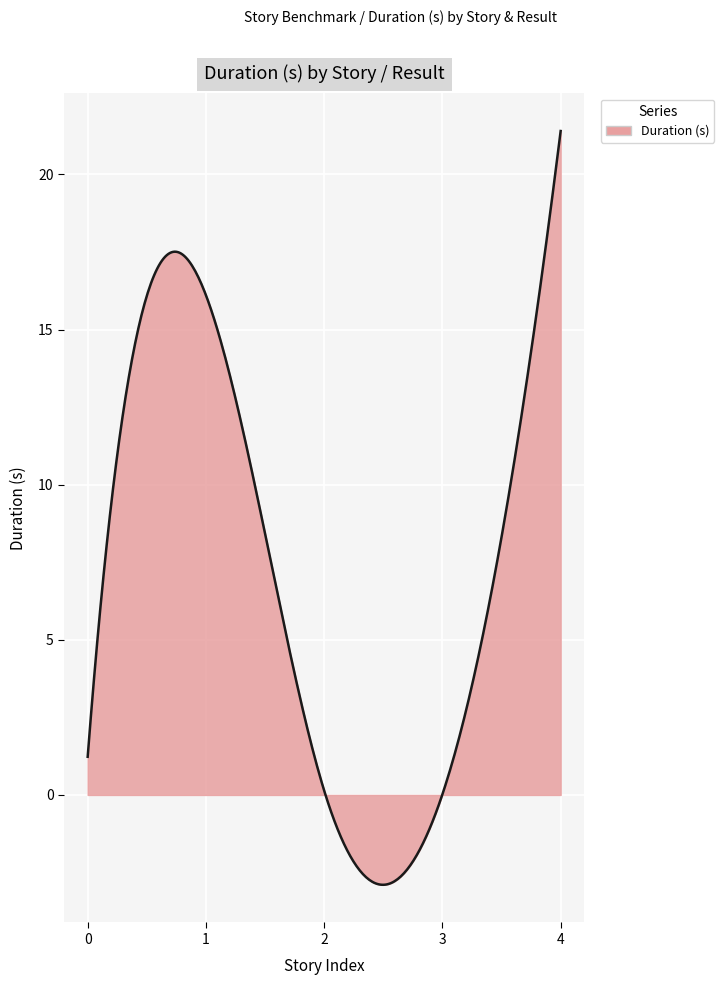

What is the greatest value displayed?

21.4